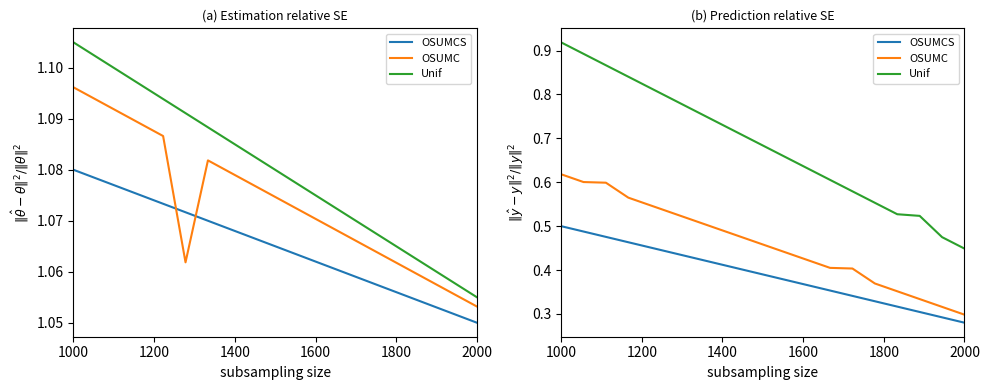

What are all the series names shown in the legend?

OSUMCS, OSUMC, Unif